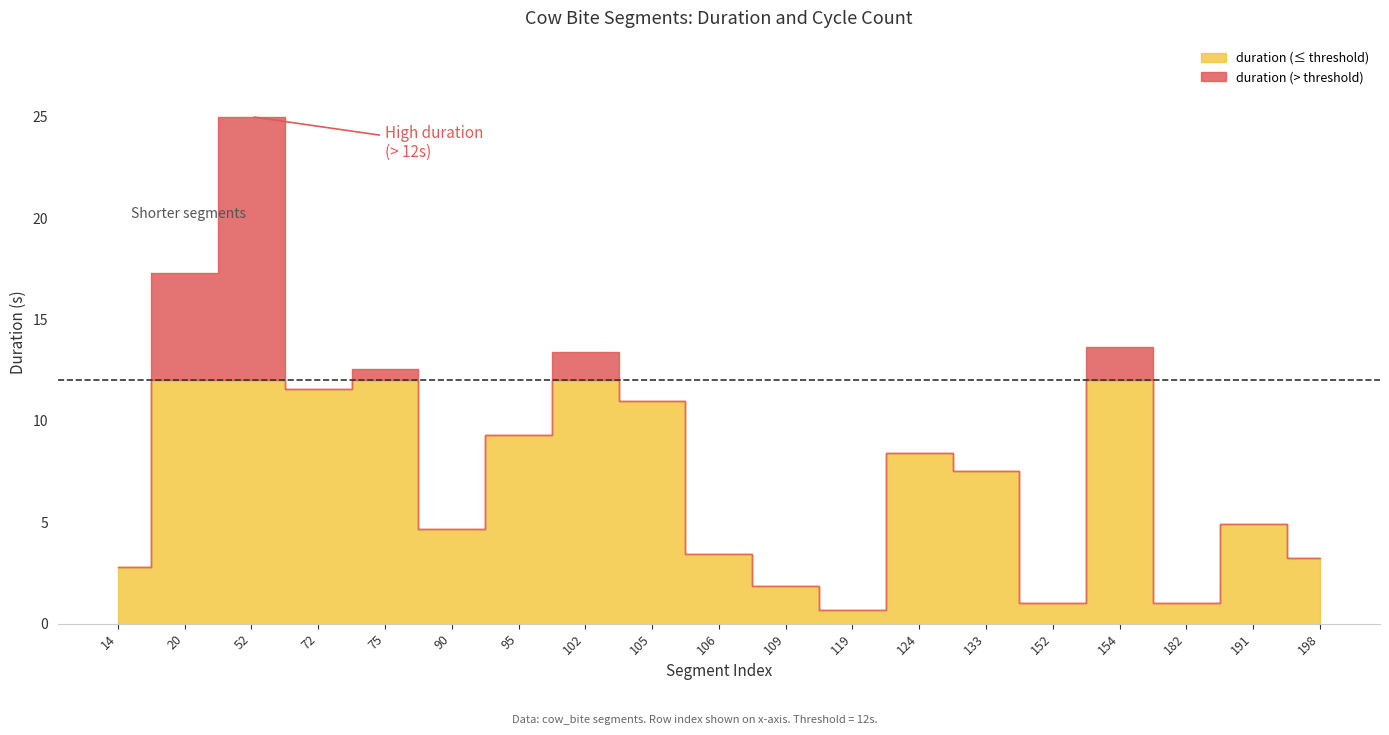

The duration series shows 4.1 at 14. True or false?

False